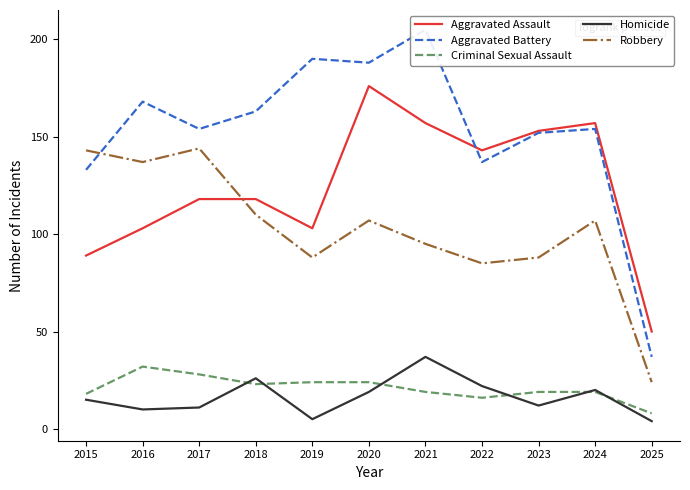

What is the greatest value displayed?

205